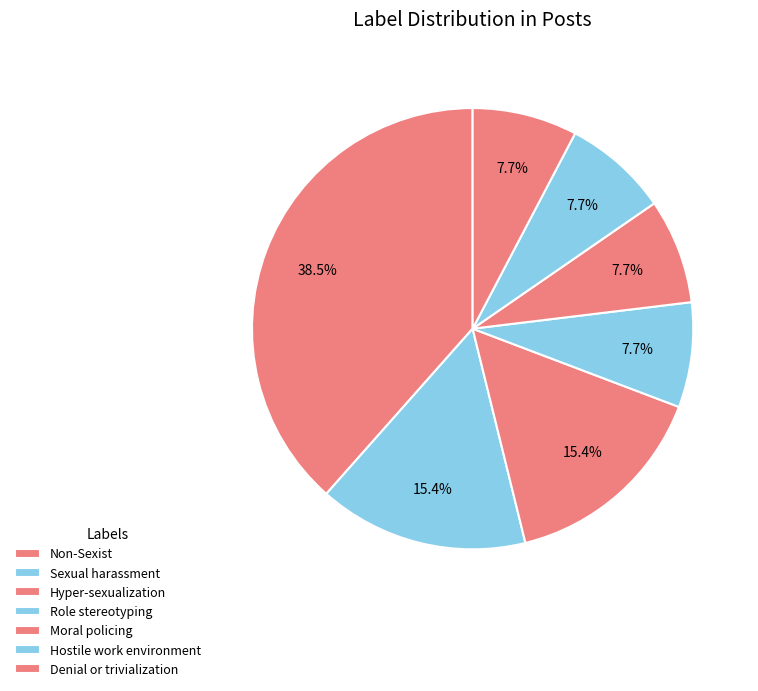

How many slices are in this pie chart?

7